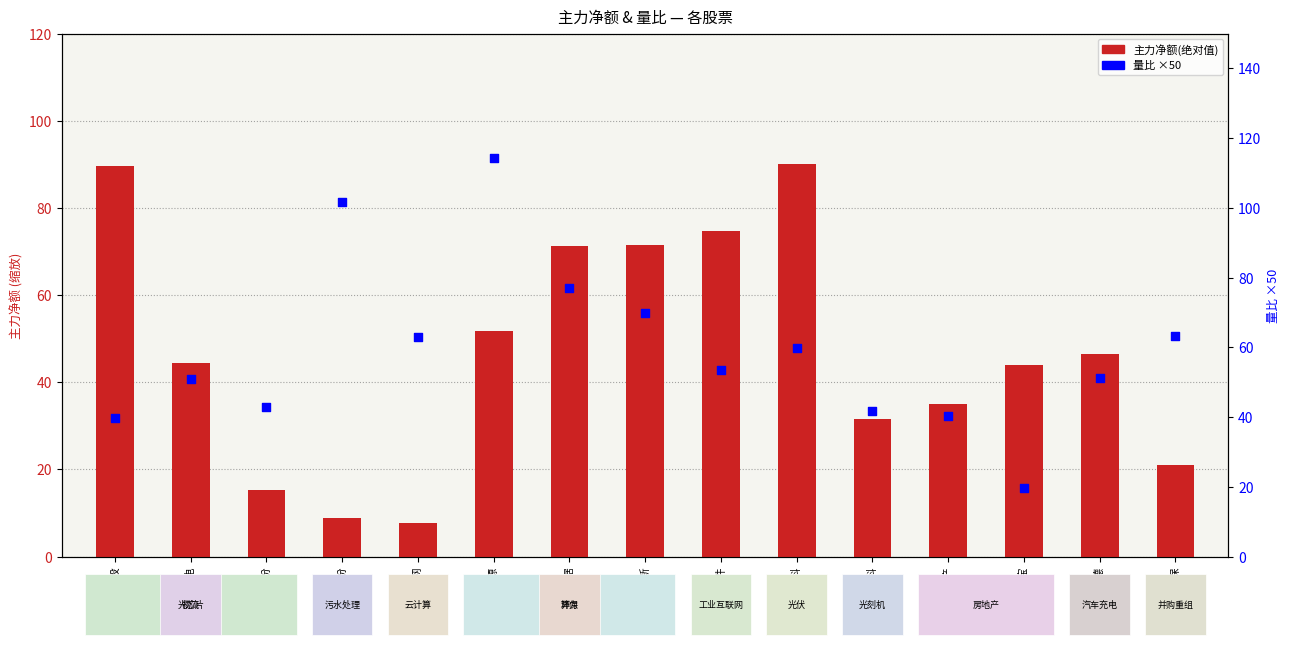

Is the value of 量比 (×50) at 宝信软件 greater than the value of 主力净额(绝对值) at 渤海股份?

Yes